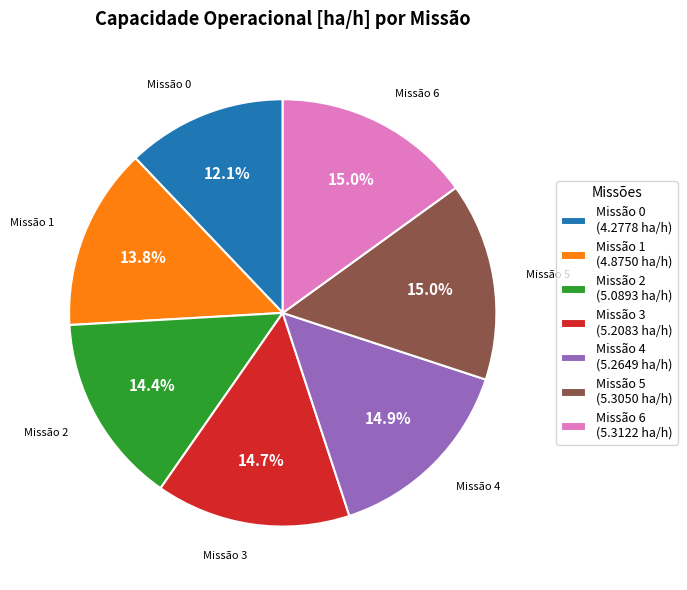

Is there a majority slice in this chart?

No